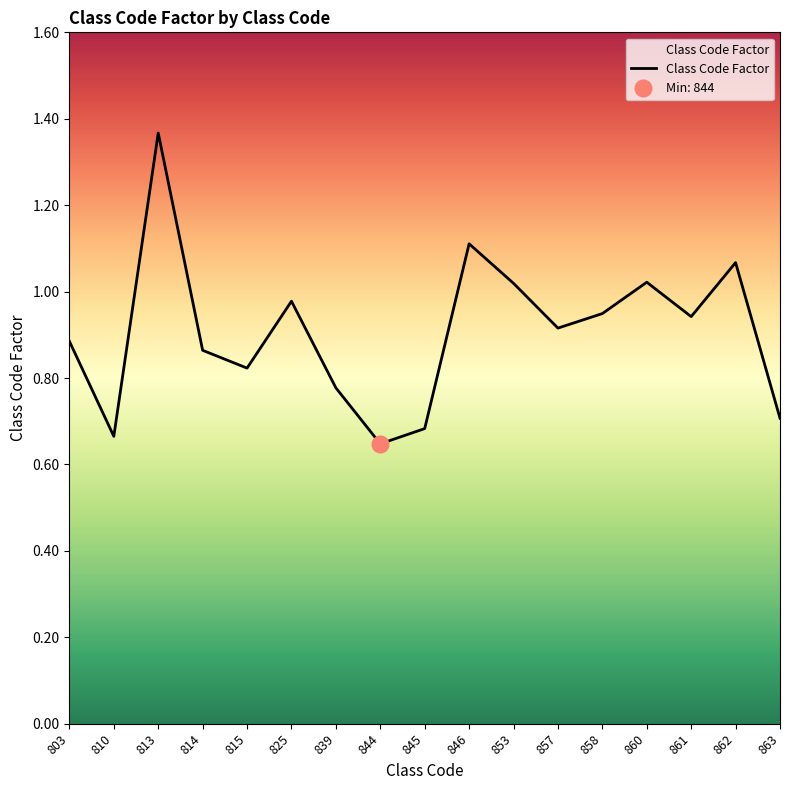

Reading right to left, transcribe all the data shown in this chart.

863=0.7	862=1.1	861=0.9	860=1.0	858=0.9	857=0.9	853=1.0	846=1.1	845=0.7	844=0.6	839=0.8	825=1.0	815=0.8	814=0.9	813=1.4	810=0.7	803=0.9